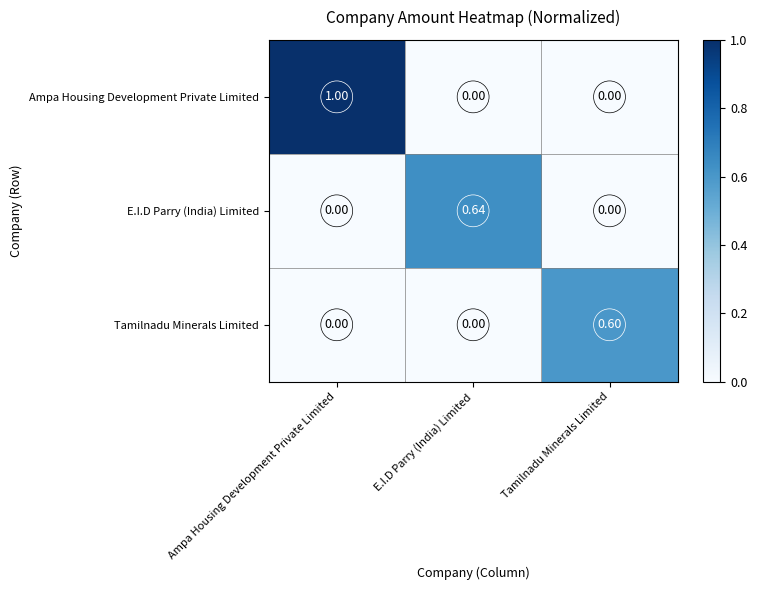

Which label corresponds to the largest value in the chart?

Ampa Housing Development Private Limited